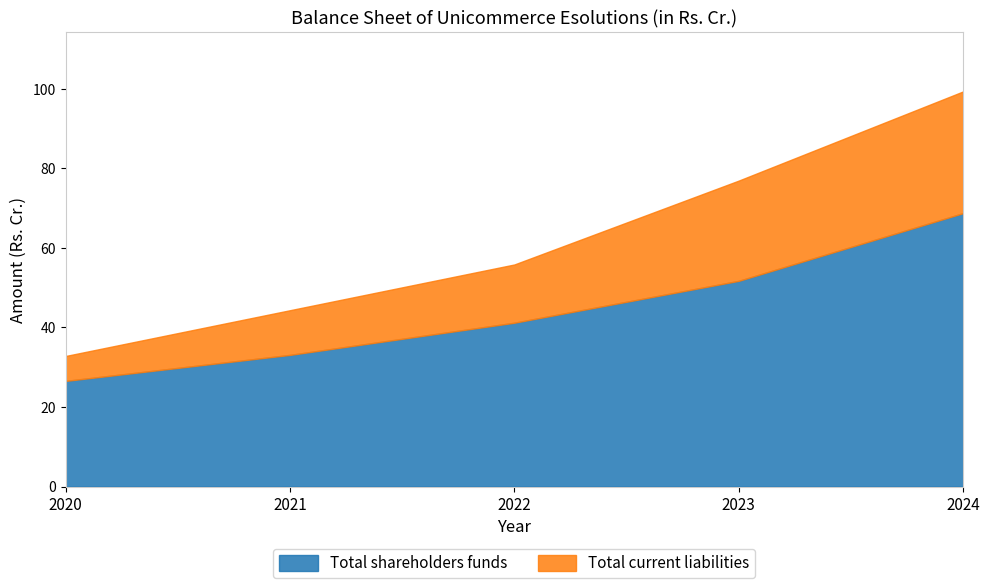

Rank the categories by Total current liabilities value from lowest to highest.

2020, 2021, 2022, 2023, 2024